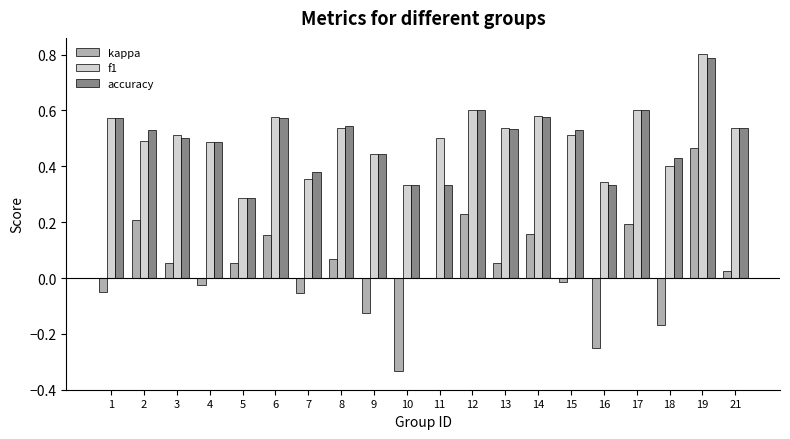

Which category has the highest value in the f1 series?

19